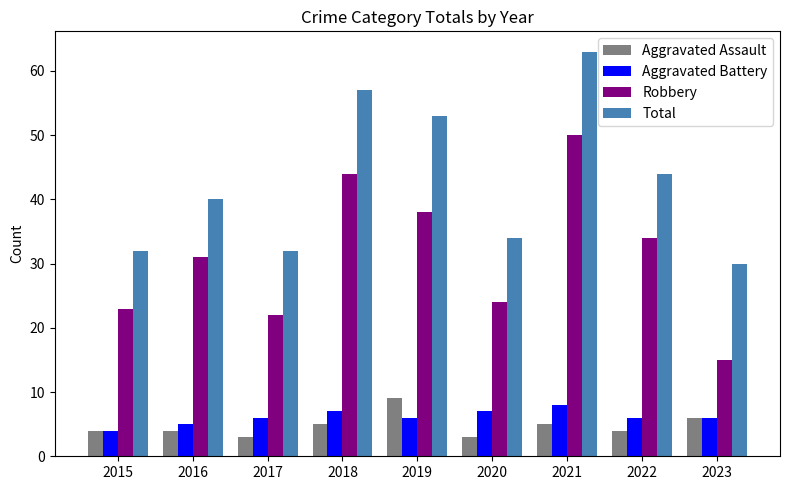

Which series has the largest range (max minus min)?

Robbery